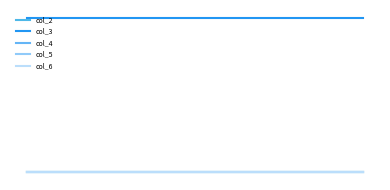

Does the chart have visible grid lines?

No